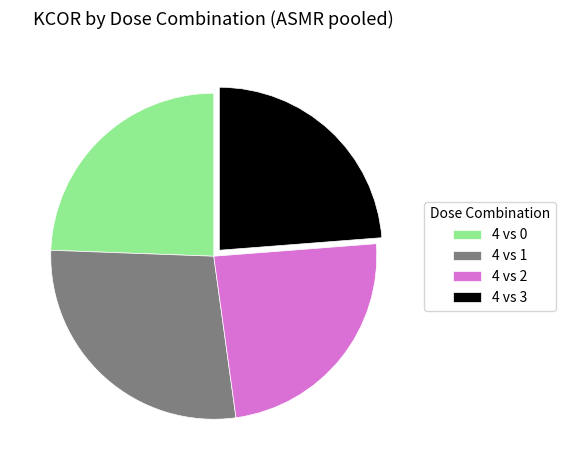

How many slices are in this pie chart?

4